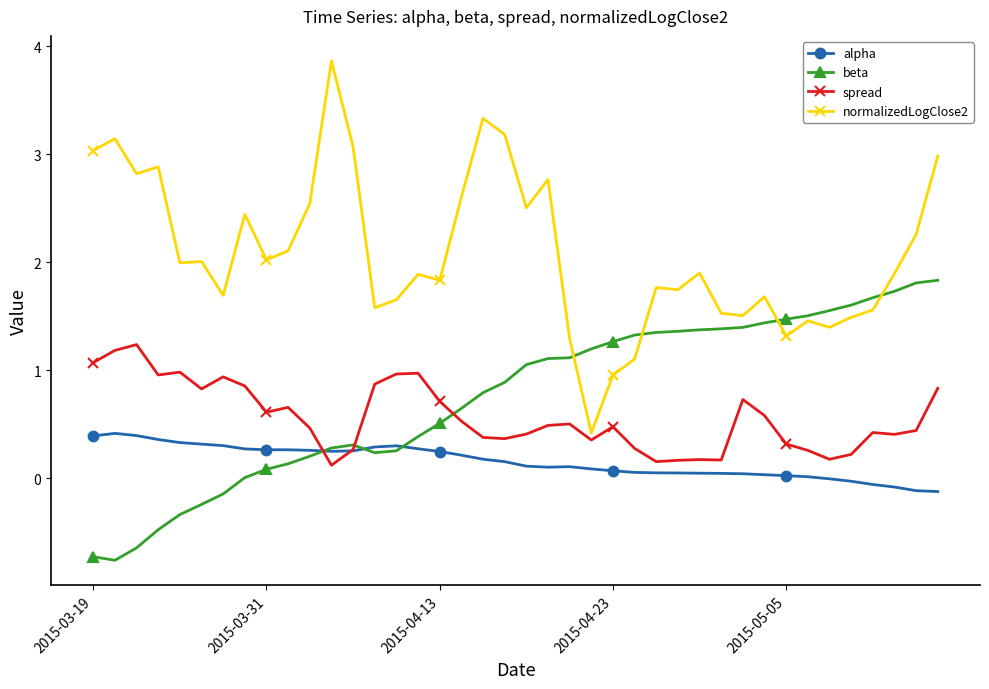

What is the value of the spread point at the 39th from the left?

0.4